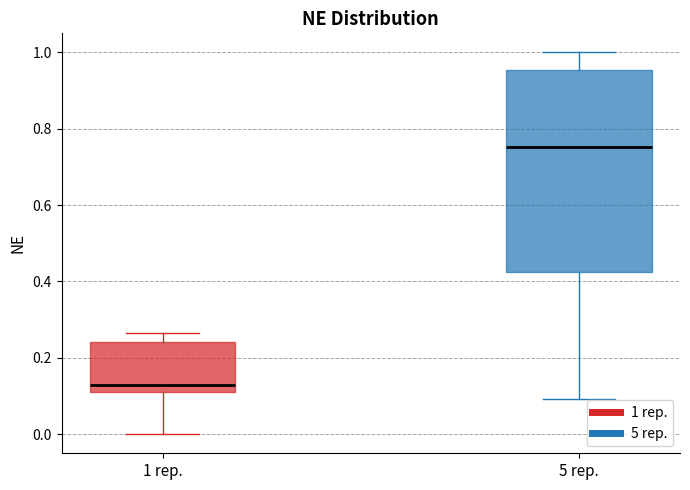

Reading left to right, read every box against the y-axis: the position of its median line, the range the box covers, and the ends of its whiskers. The values are not printed on the chart, so give them approximately, as read against the axis.

1 rep.: median 0.12 (just above the box's lower edge), box 0.12 to 0.24, whiskers 0.00 to 0.26
5 rep.: median 0.76, box 0.42 to 0.96, whiskers 0.10 to 1.00